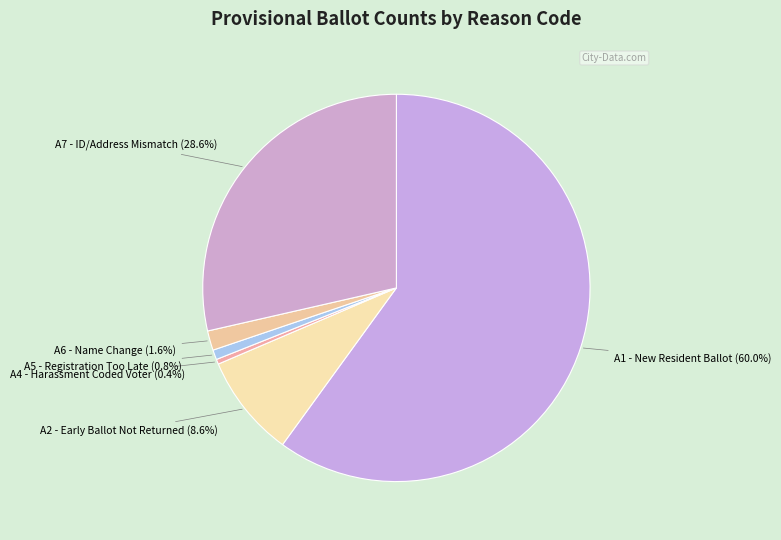

Count the number of slices in the pie.

6